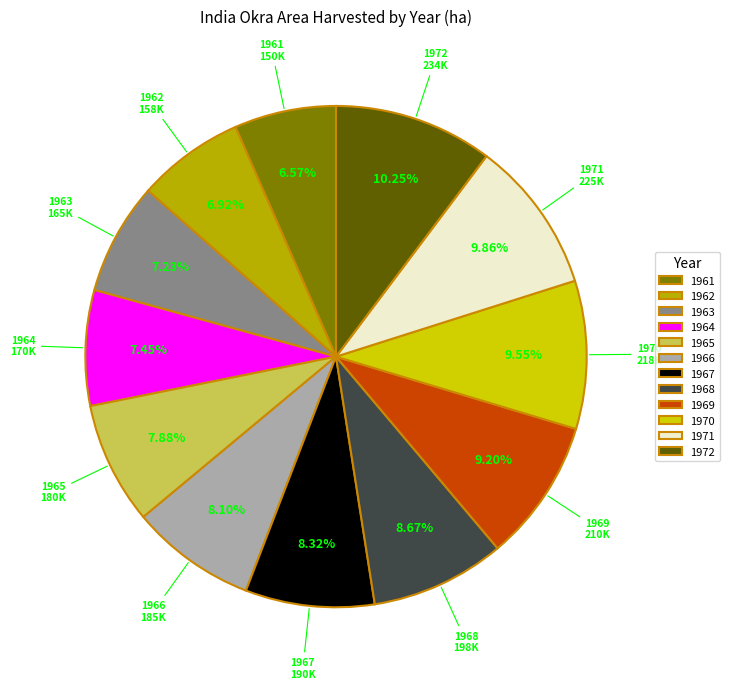

Count the number of slices in the pie.

12